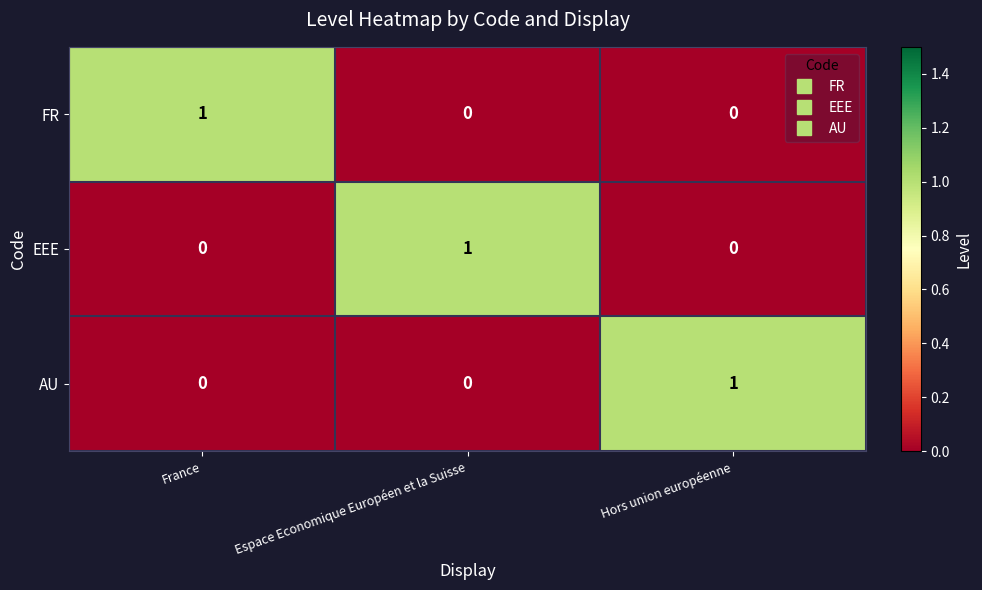

At how many categories does at least one series exceed 0?

3